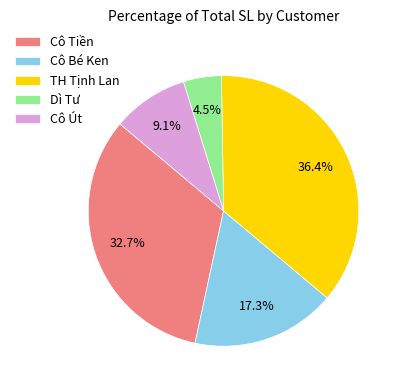

To the nearest percent, what is the difference between the largest and smallest slice percentages?

32%